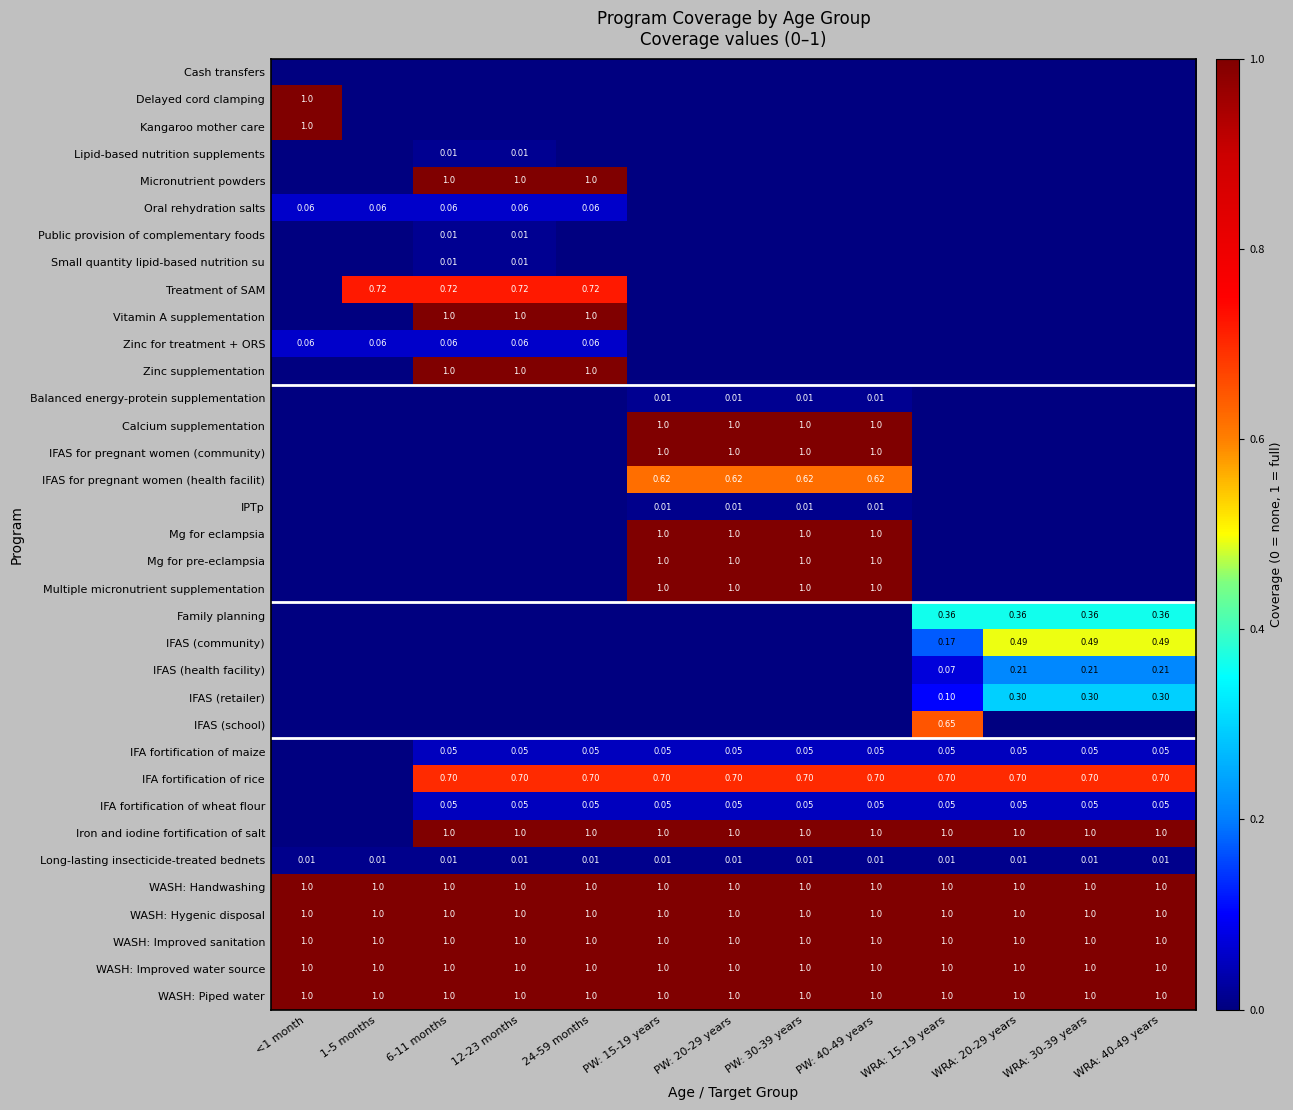

True or false: Lipid-based nutrition supplements has a value of 0.0 at 12-23 months.

True